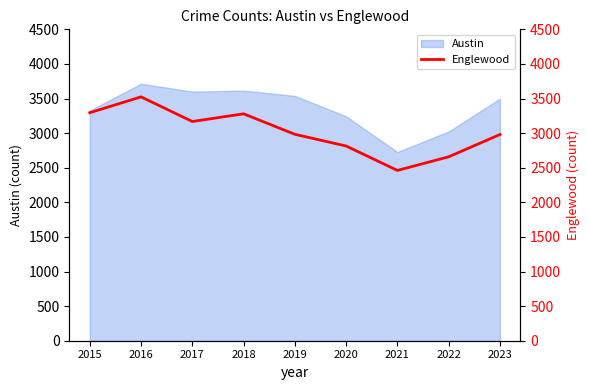

The Austin series shows 1131 at 2022. True or false?

False